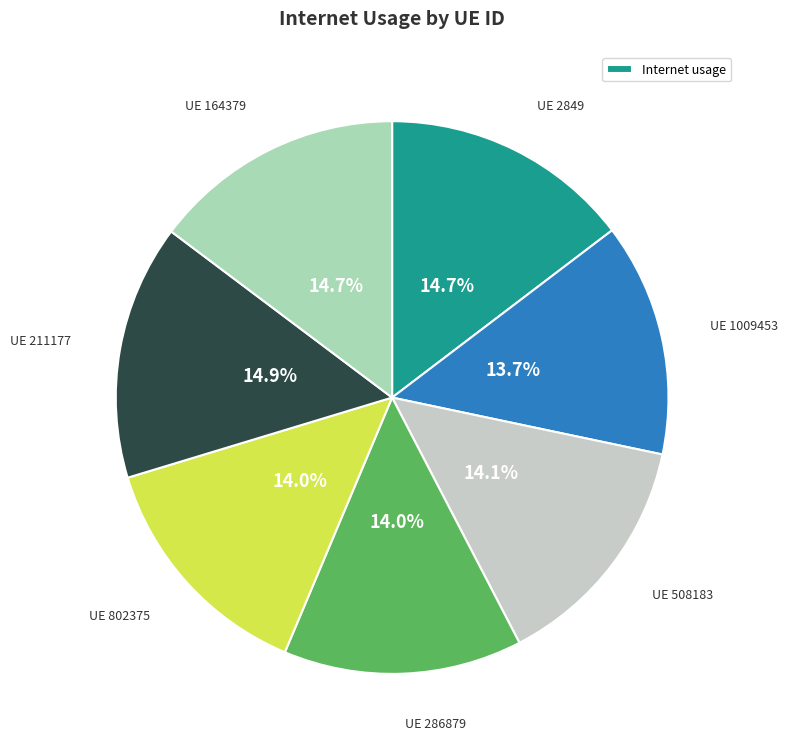

Which slice is the largest?

211177